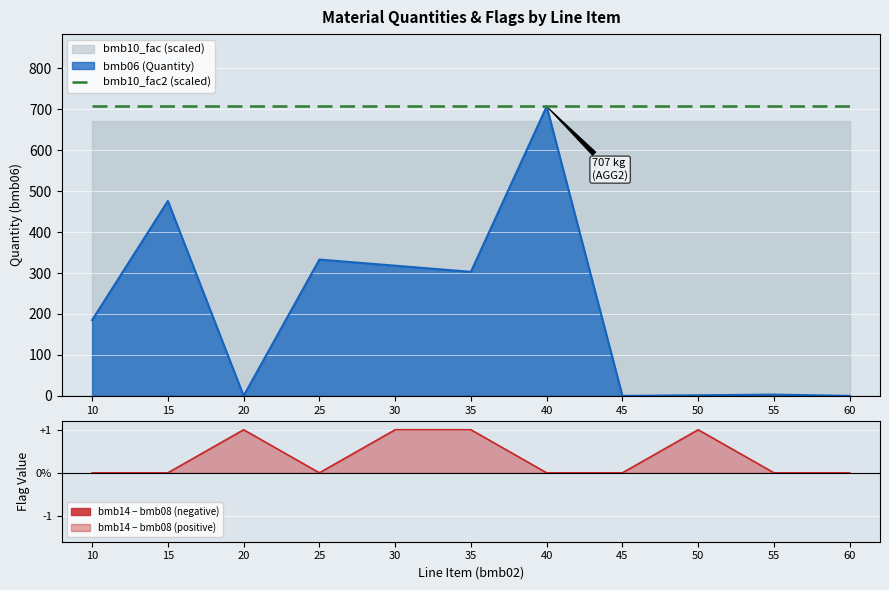

The value of bmb10_fac2 (scaled) at 25 is 427.5. True or false?

False